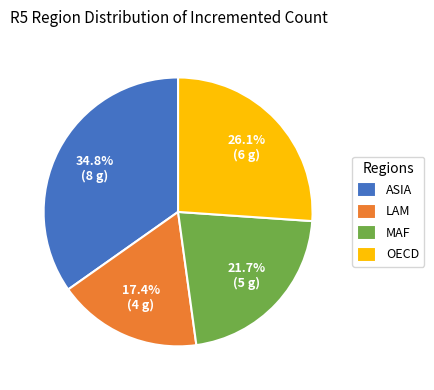

Rank the categories by value from lowest to highest.

LAM, MAF, OECD, ASIA